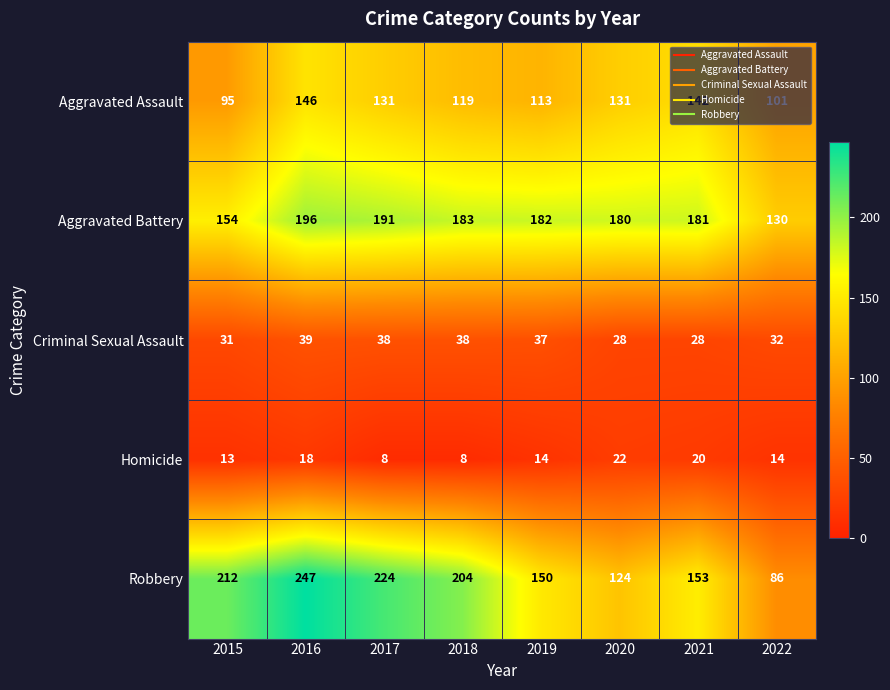

Where does the Aggravated Battery series first go above 182?

2016